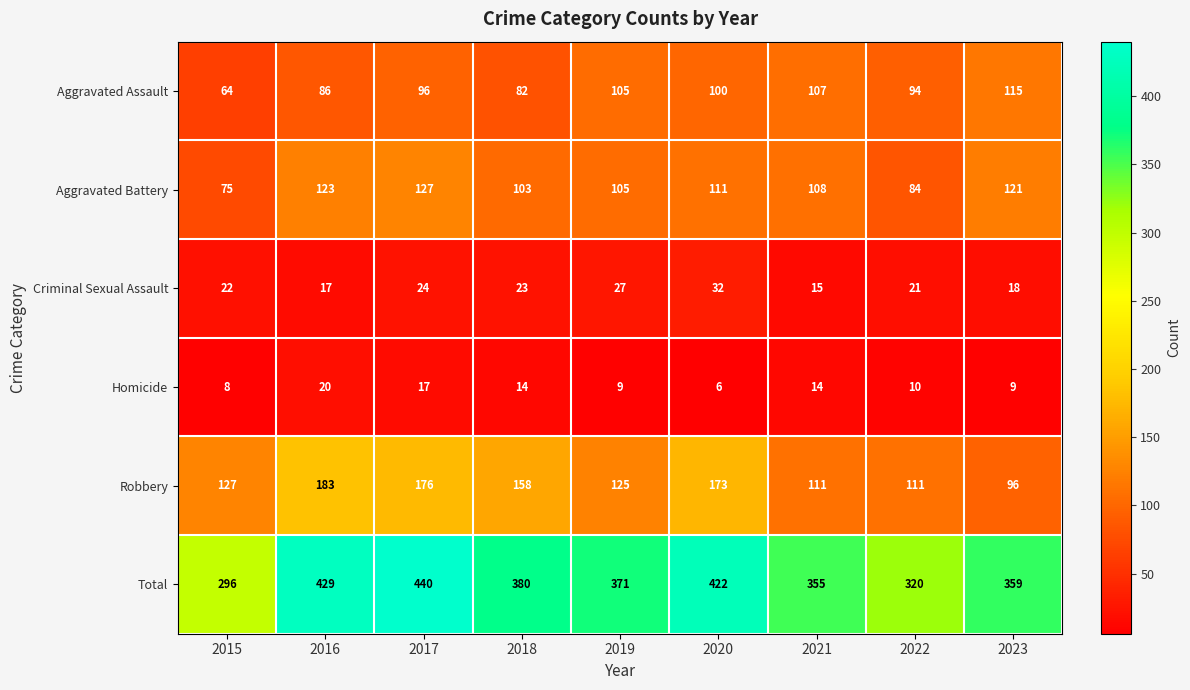

At which category is the sum across all series the highest?

2017